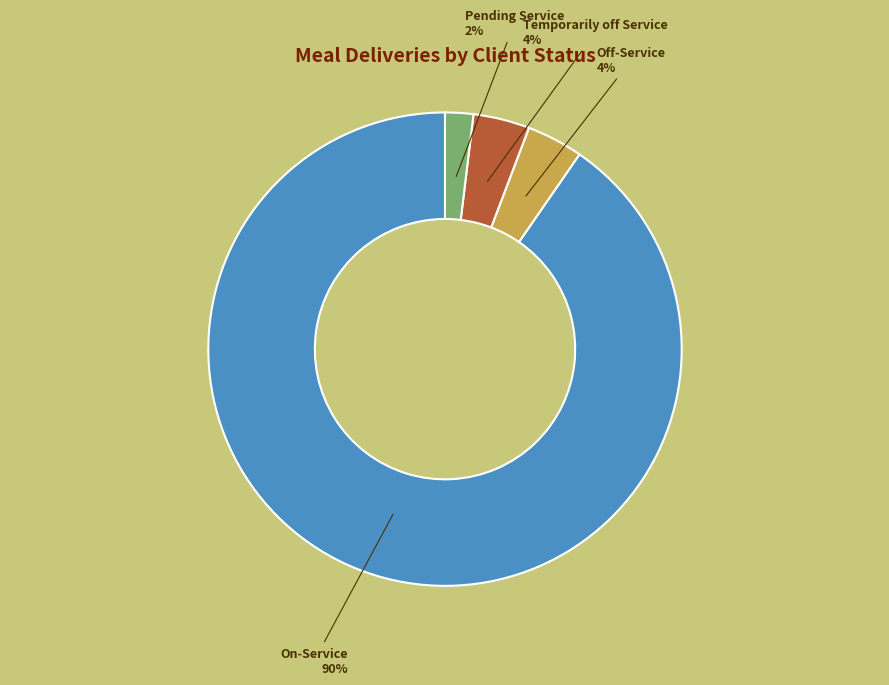

How many slices are in this pie chart?

4